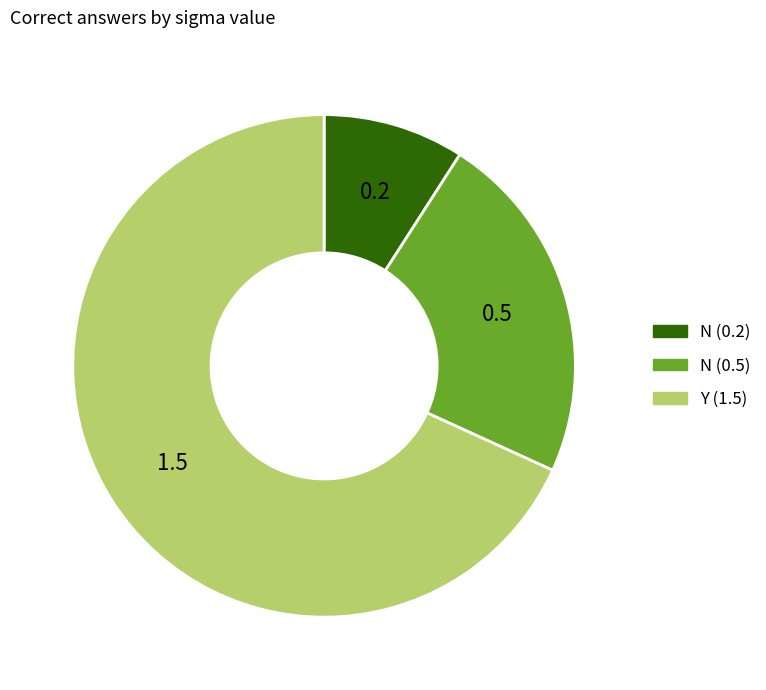

Which category has the smallest portion of the pie?

N (0.2)